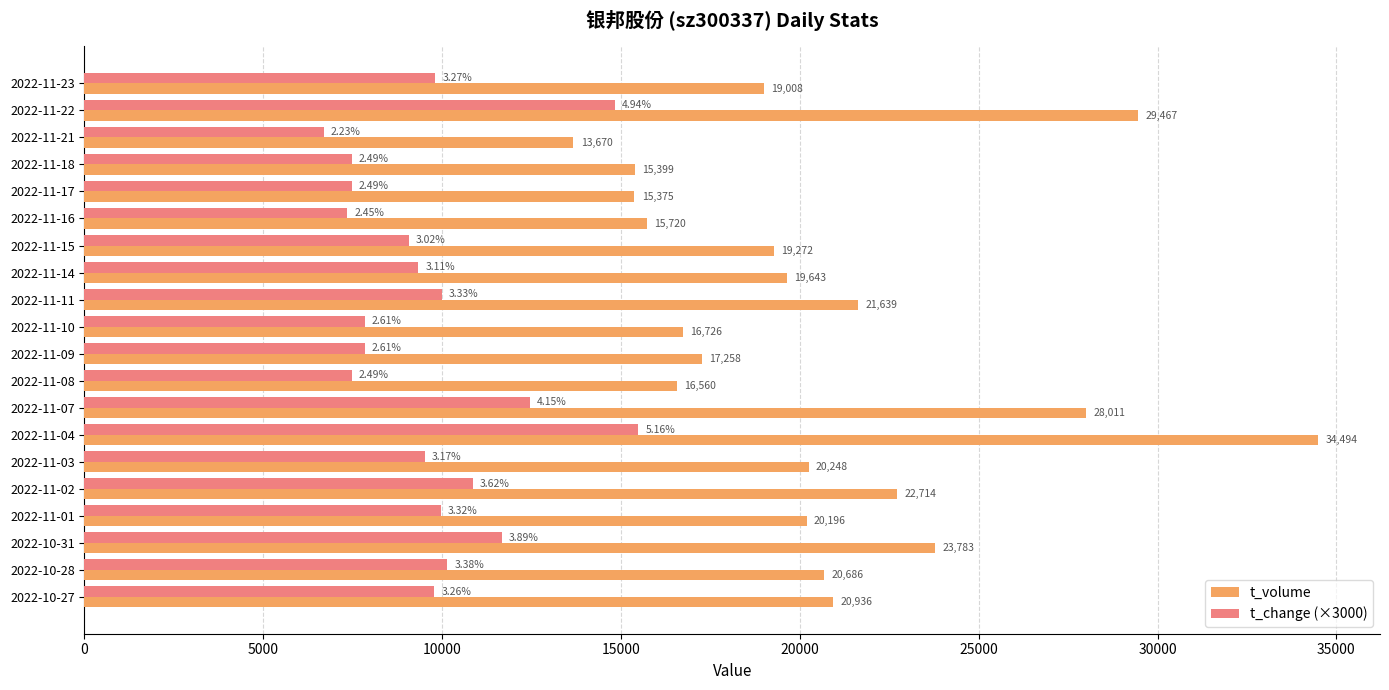

Which series has the widest spread of values?

t_volume